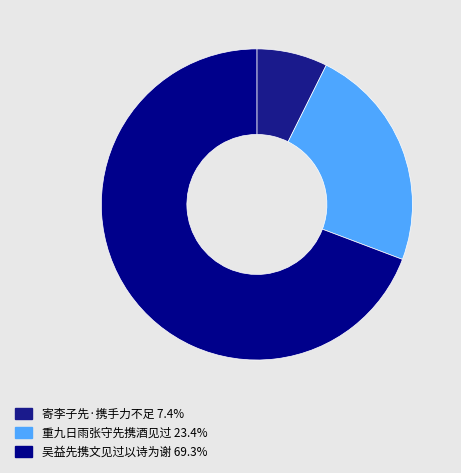

What percentage is NOT represented by 重九日雨张守先携酒见过?

76.6%